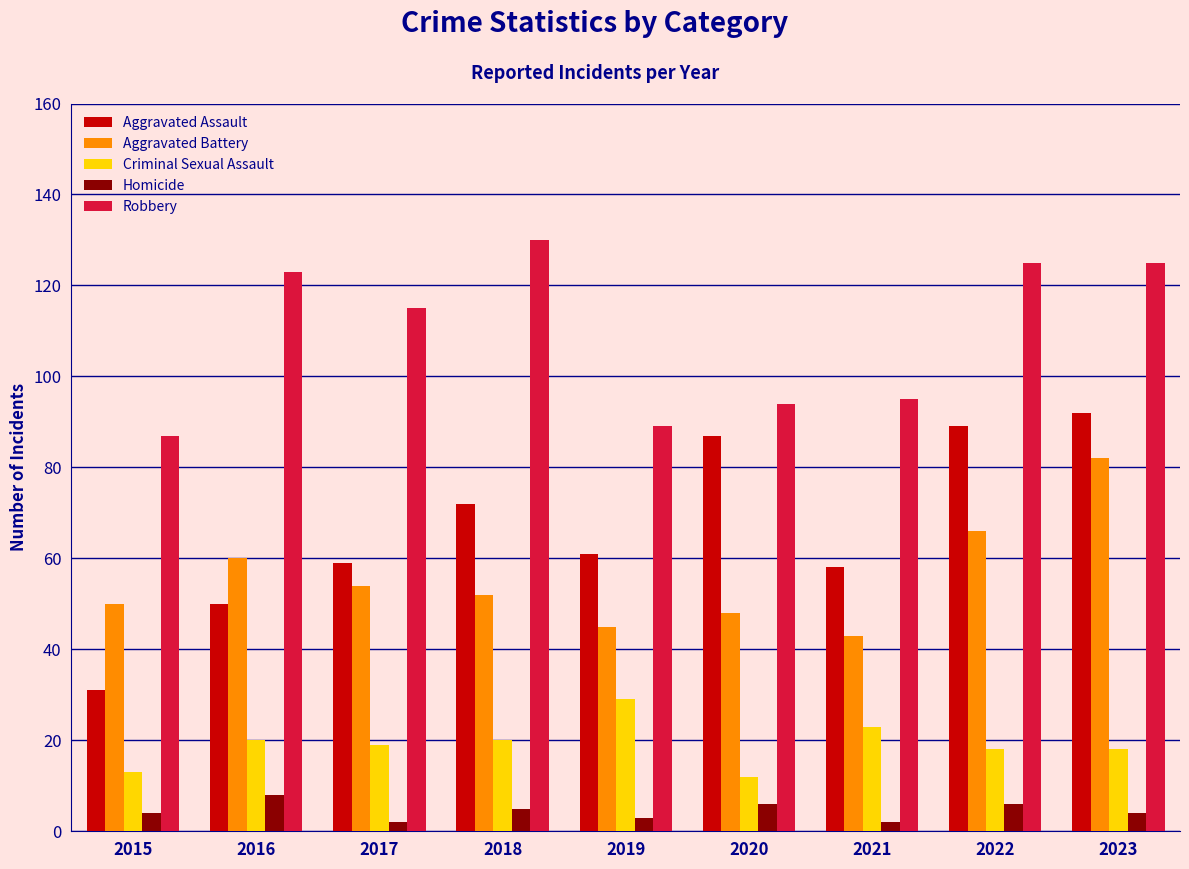

What is the value of the Robbery bar at the 7th from the left?

95